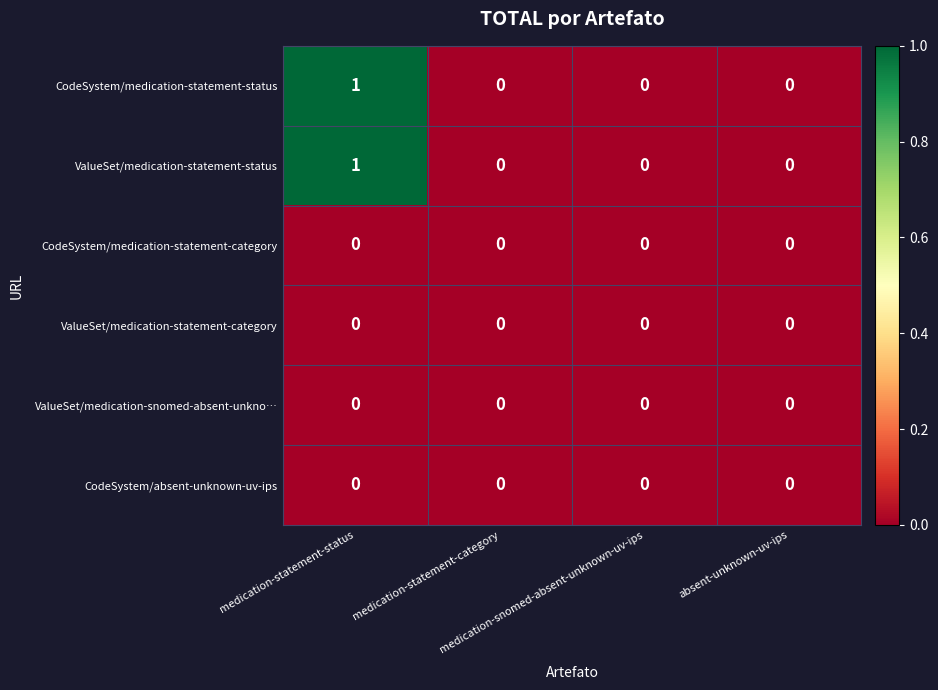

How many series are shown in this chart?

6